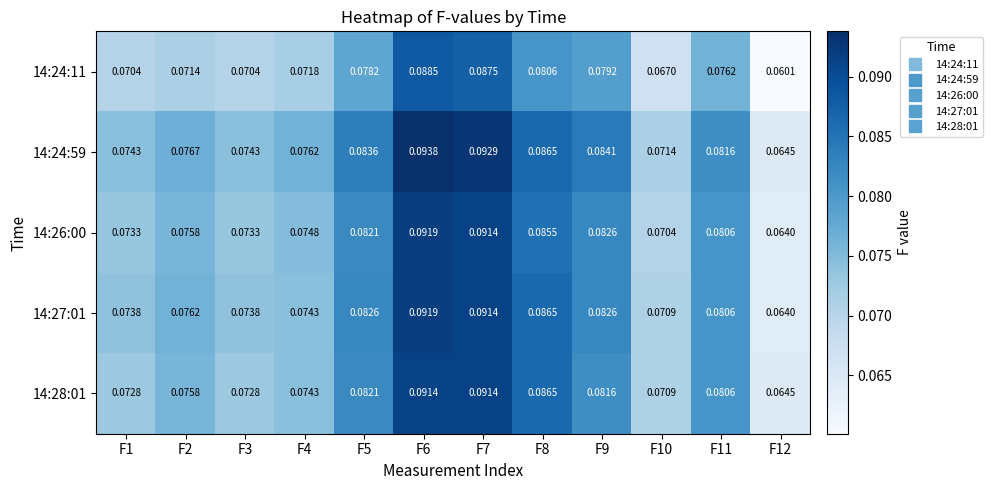

Is the value of 14:26:00 at F11 greater than the value of 14:24:11 at F10?

Yes